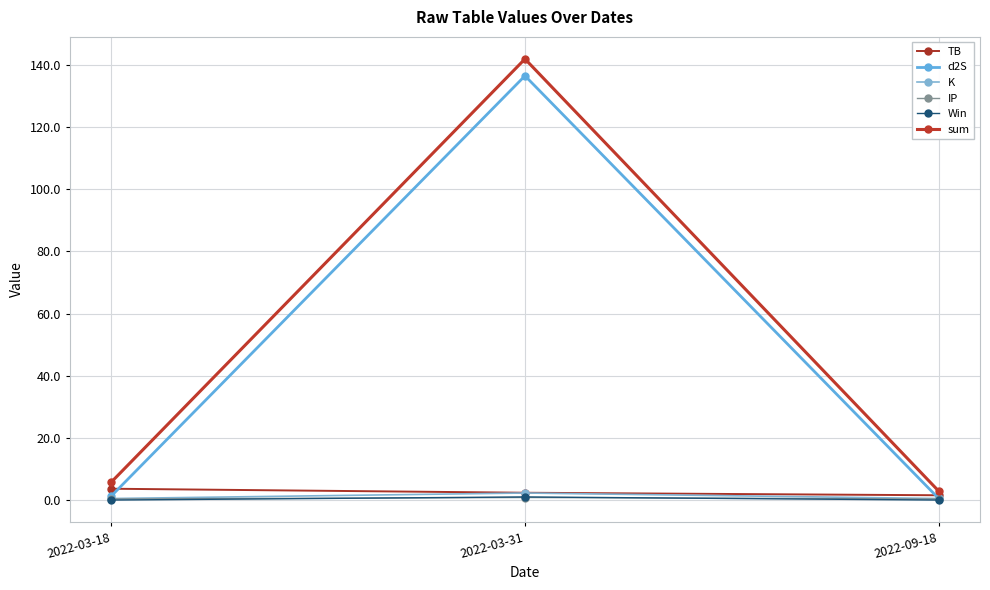

List the series in order of their peak value, highest first.

sum, d2S, TB, K, Win, IP